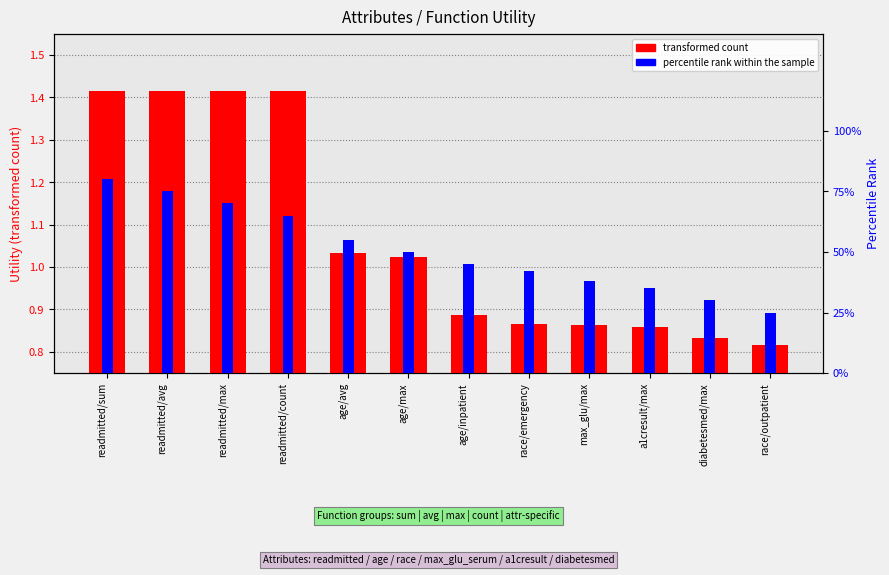

Which series has the widest spread of values?

transformed count